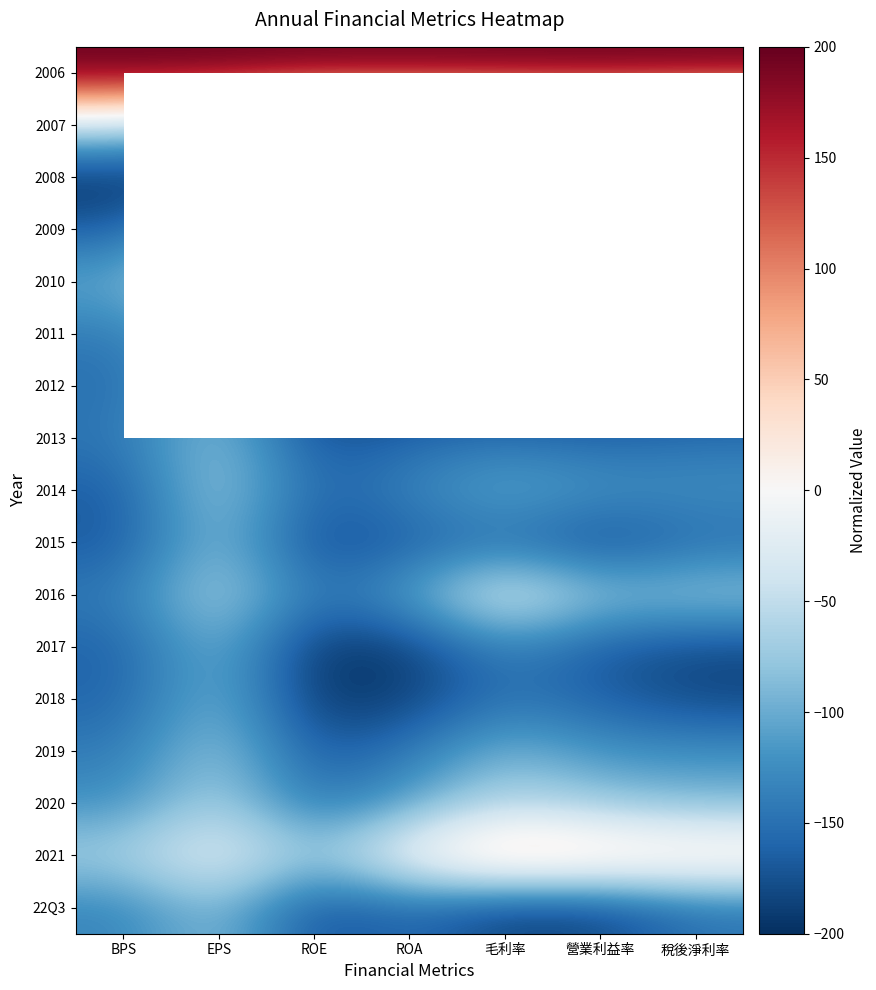

The value of 2007 at 稅後淨利率 is -352.5. True or false?

False